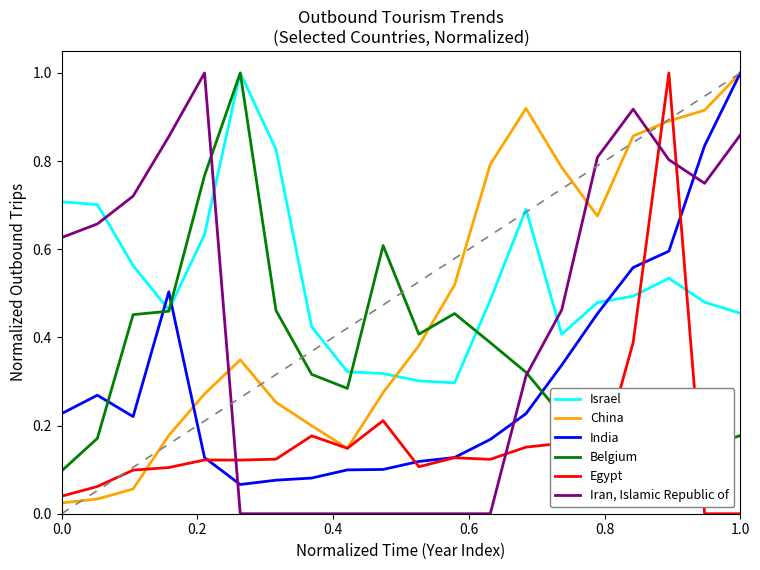

What is the greatest value displayed?

1.0